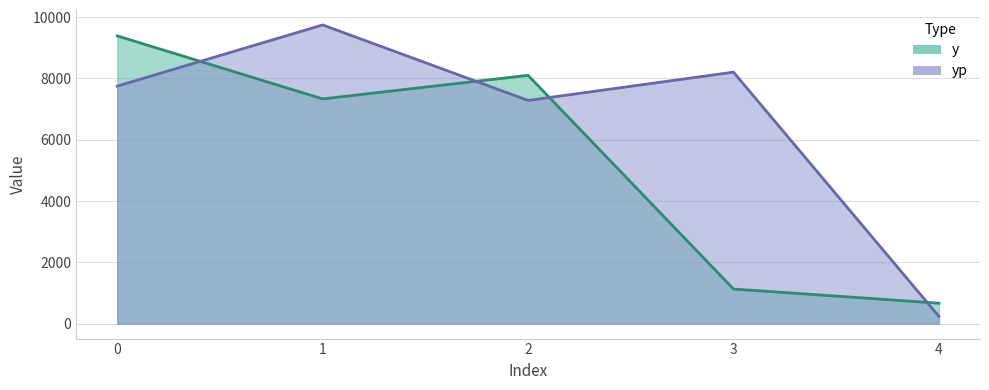

Where is the first local minimum for yp?

2